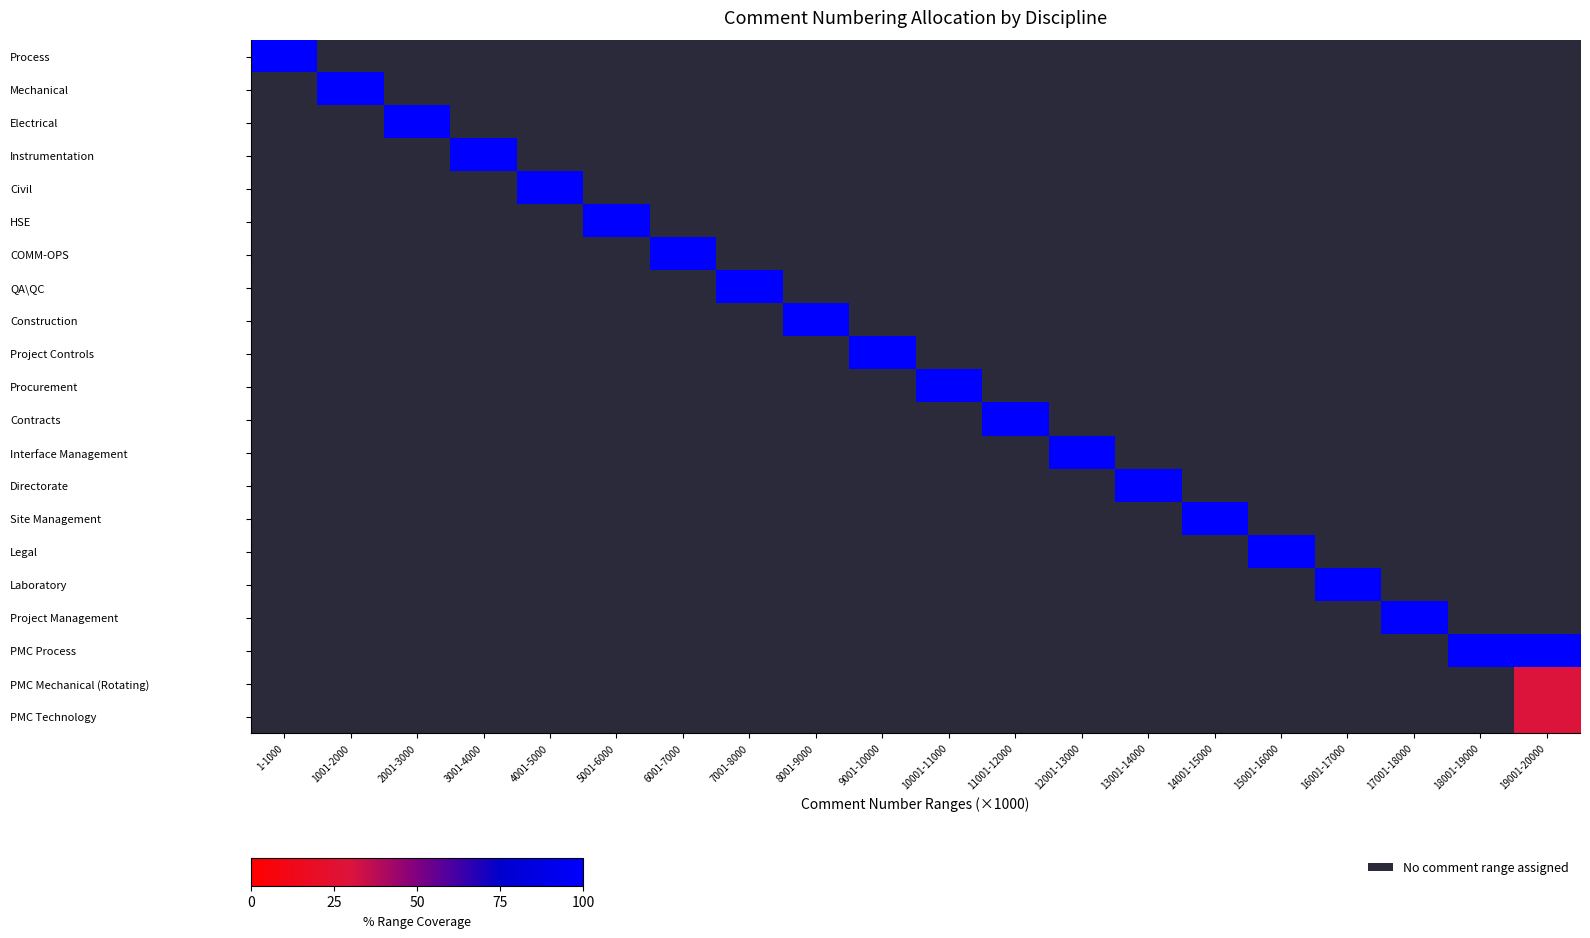

Rank the categories by row_0 value from lowest to highest.

1-1000, 1001-2000, 2001-3000, 3001-4000, 4001-5000, 5001-6000, 6001-7000, 7001-8000, 8001-9000, 9001-10000, 10001-11000, 11001-12000, 12001-13000, 13001-14000, 14001-15000, 15001-16000, 16001-17000, 17001-18000, 18001-19000, 19001-20000